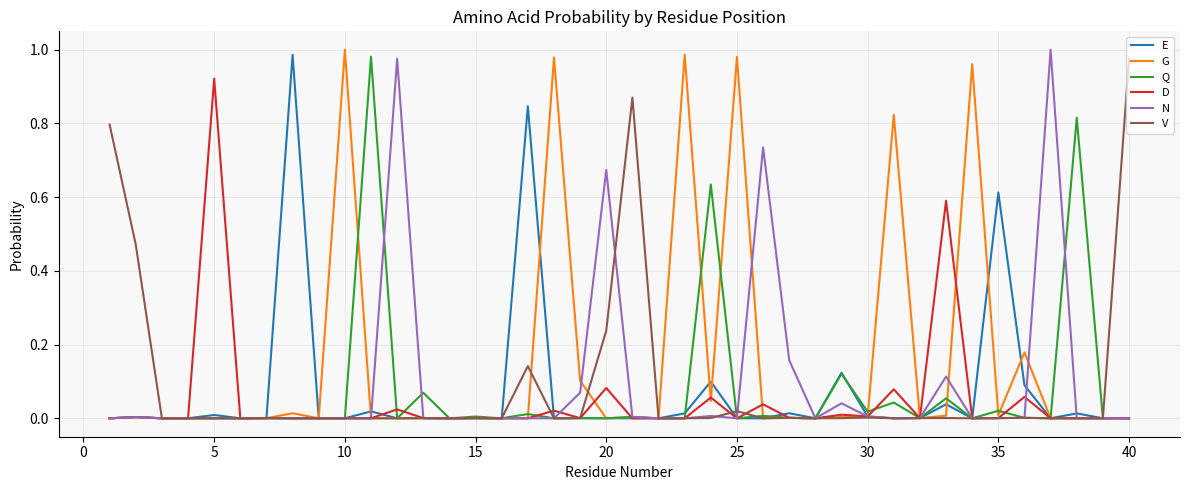

Which series has the largest total across all categories?

G